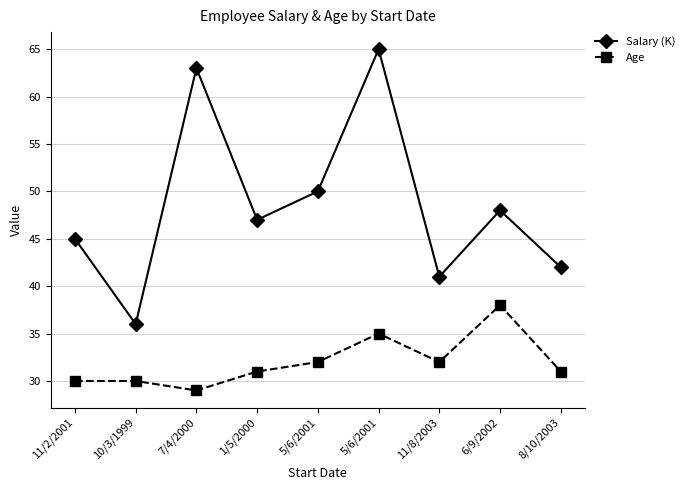

What are all the series names shown in the legend?

Salary (K), Age